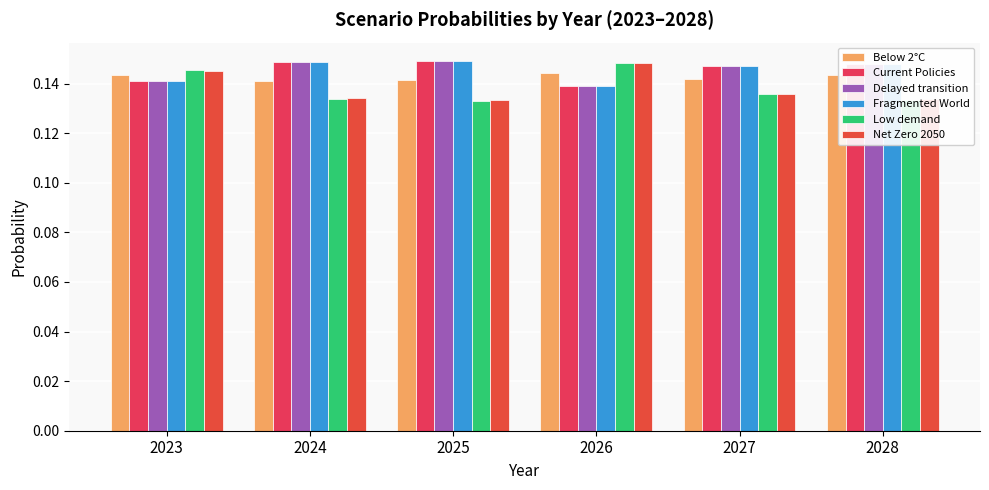

Is the value of Delayed transition at 2027 greater than the value of Fragmented World at 2028?

No